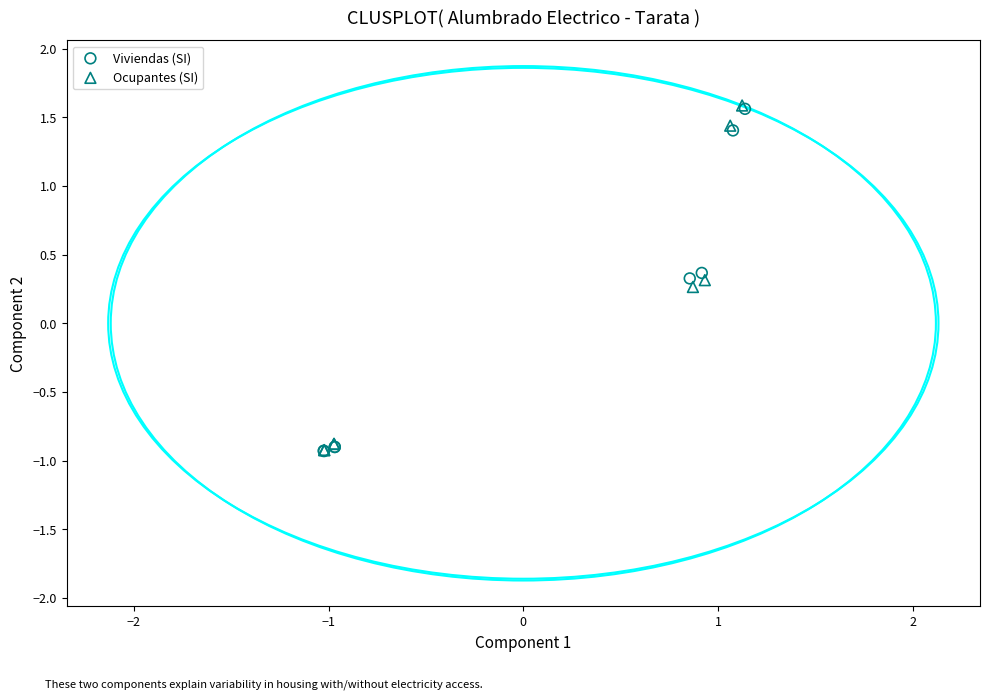

Which series has the widest spread of Y values?

Ocupantes (SI)